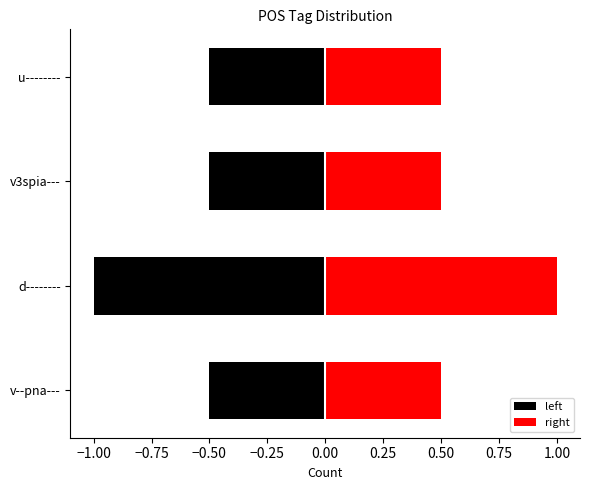

True or false: the data shows 2 at d--------.

True